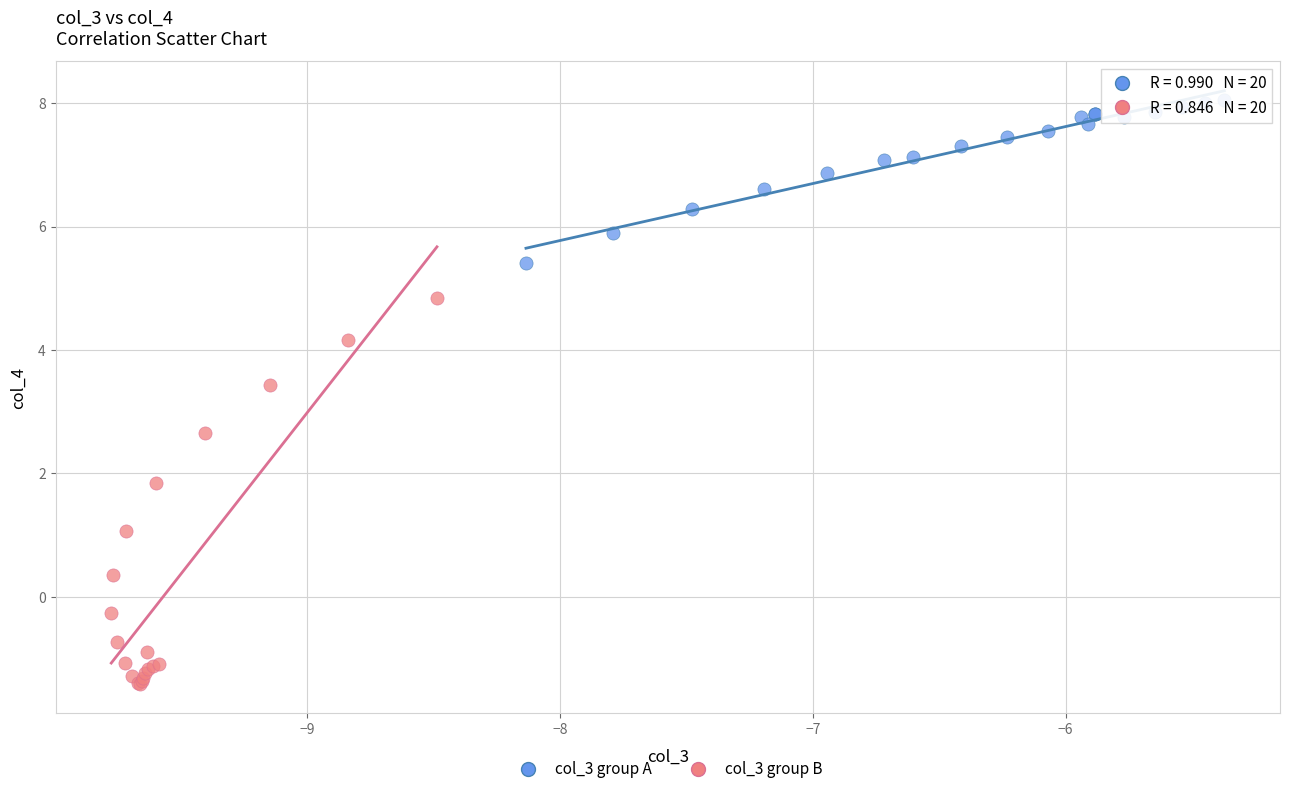

Which series has the widest spread of Y values?

col_3 group B